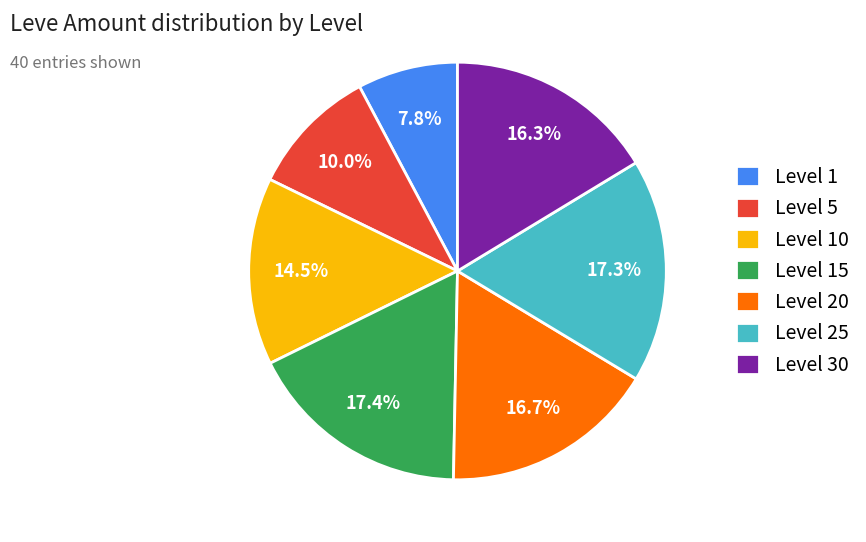

Which has a higher value, Level 15 or Level 5?

Level 15